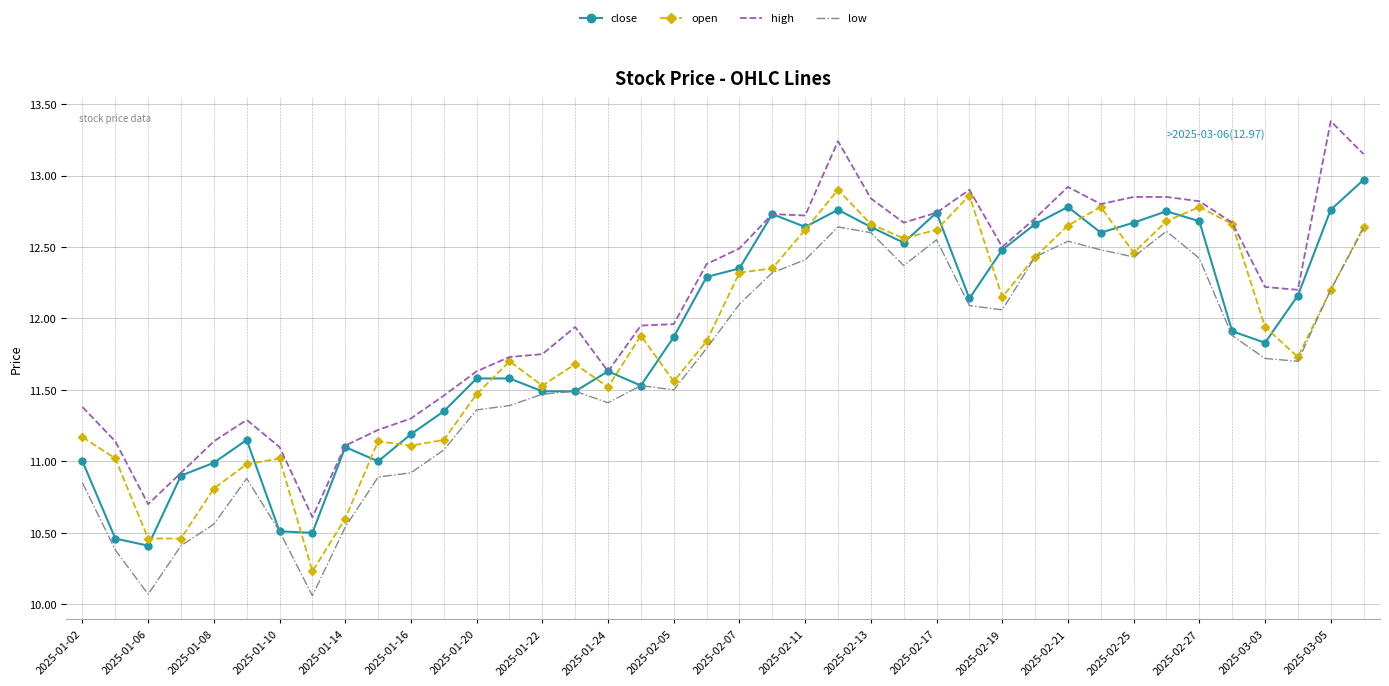

What is the greatest value displayed?

13.4